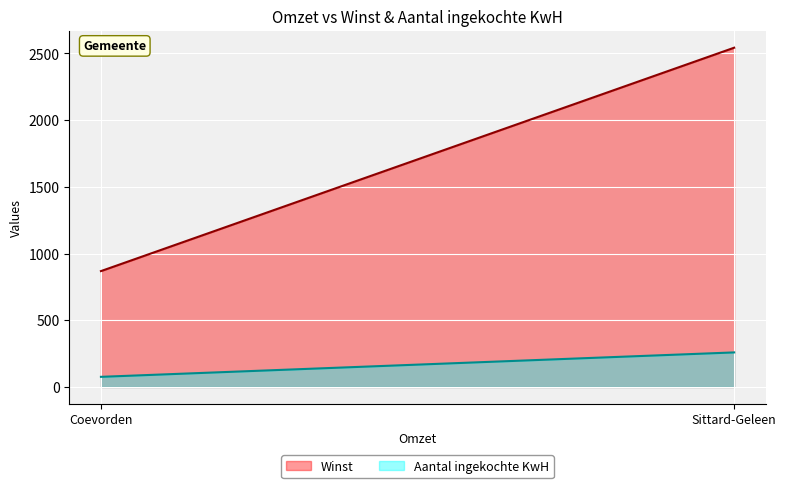

What is the sum of all Winst values?

3411.4